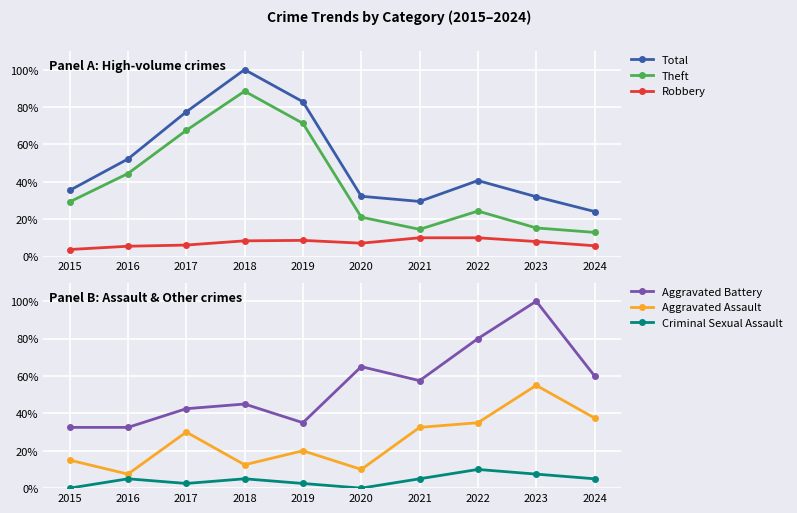

Reading left to right, list all the values displayed in this chart.

Total: 2015=35.4	2016=52.2	2017=77.4	2018=100.0	2019=82.8	2020=32.2	2021=29.5	2022=40.7	2023=32.0	2024=24.1
Theft: 2015=29.2	2016=44.4	2017=67.5	2018=88.5	2019=71.3	2020=21.1	2021=14.6	2022=24.3	2023=15.3	2024=12.9
Robbery: 2015=3.8	2016=5.5	2017=6.1	2018=8.4	2019=8.7	2020=7.2	2021=10.0	2022=10.0	2023=8.0	2024=5.8
Aggravated Battery: 2015=32.5	2016=32.5	2017=42.5	2018=45.0	2019=35.0	2020=65.0	2021=57.5	2022=80.0	2023=100.0	2024=60.0
Aggravated Assault: 2015=15.0	2016=7.5	2017=30.0	2018=12.5	2019=20.0	2020=10.0	2021=32.5	2022=35.0	2023=55.0	2024=37.5
Criminal Sexual Assault: 2015=0.0	2016=5.0	2017=2.5	2018=5.0	2019=2.5	2020=0.0	2021=5.0	2022=10.0	2023=7.5	2024=5.0